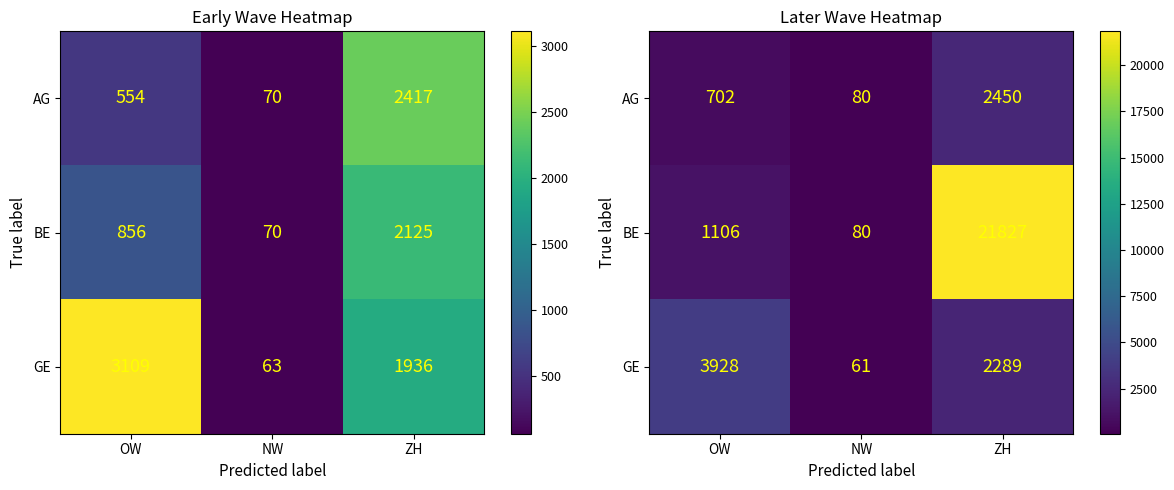

Is the value of BE at ZH greater than the value of GE at OW?

Yes